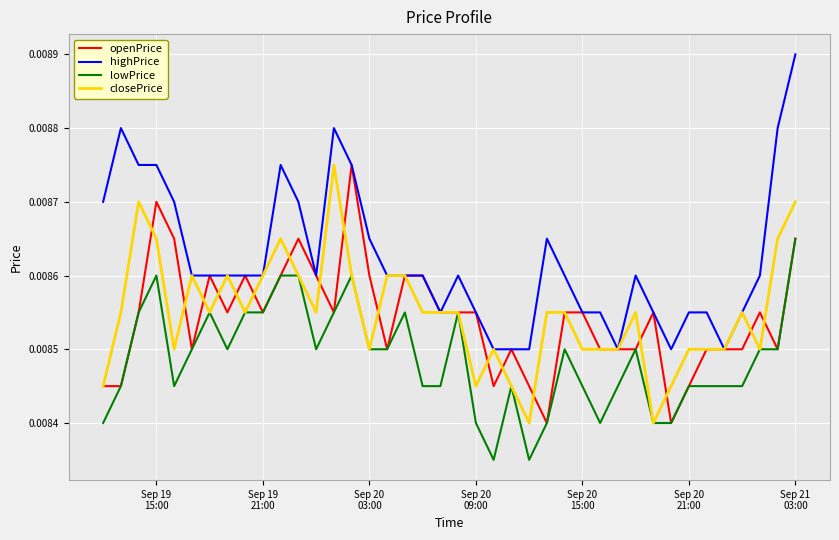

Which series has the largest total across all categories?

highPrice